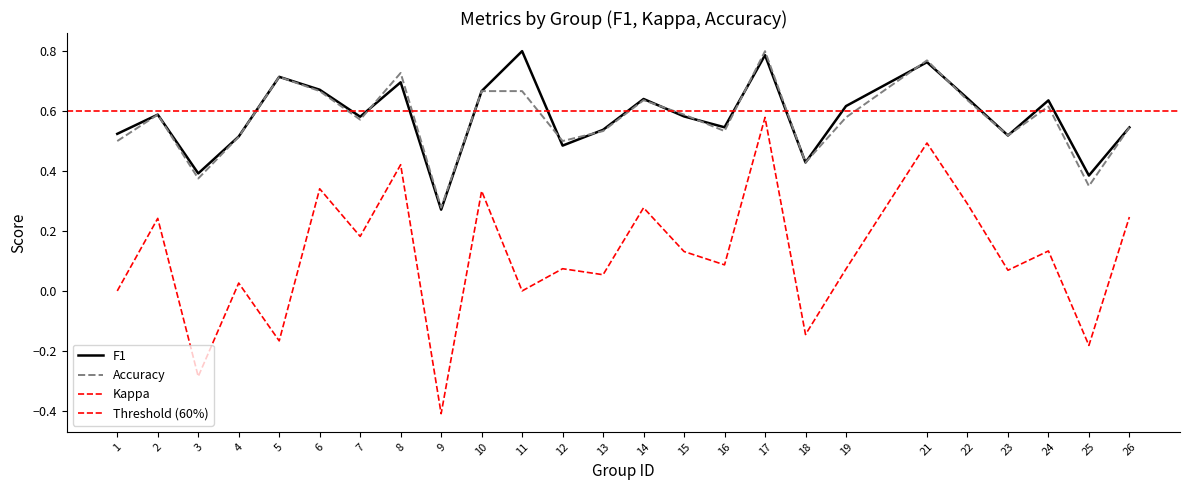

The accuracy series shows 0.3 at 13. True or false?

False